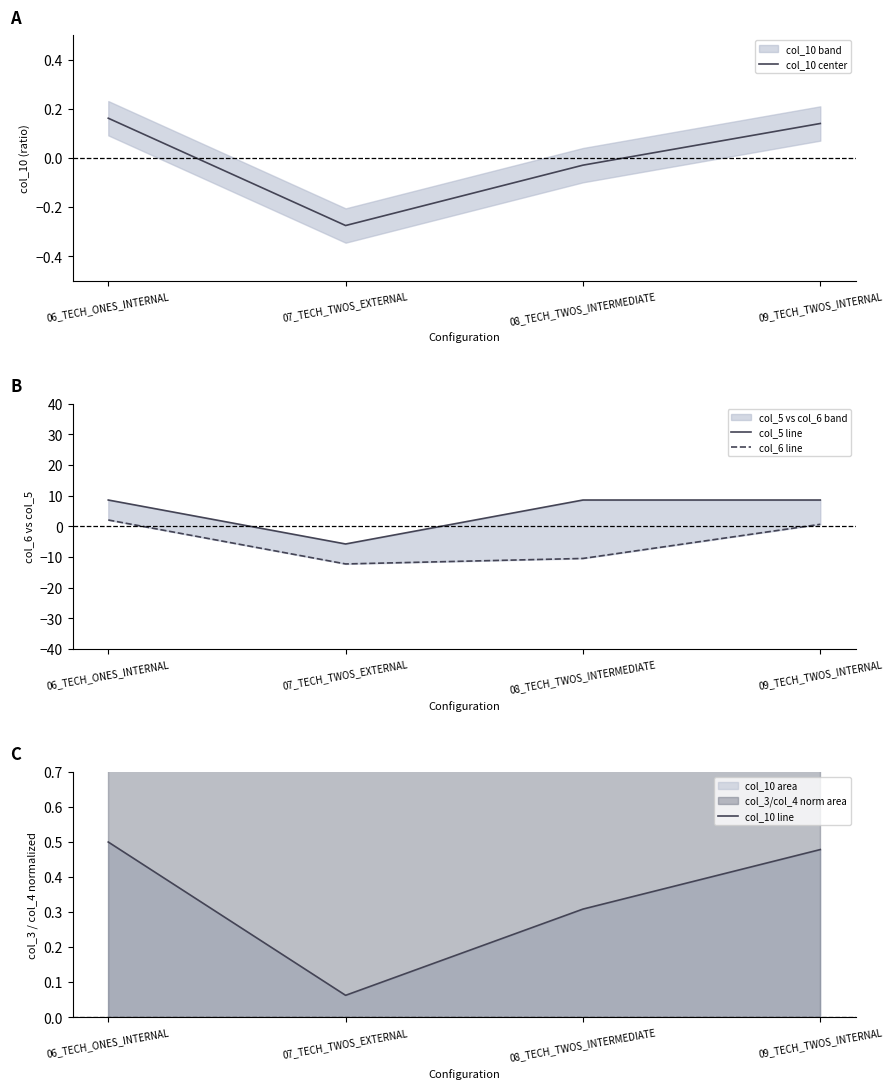

List the labels in order of col_10 line value, smallest first.

07_TECH_TWOS_EXTERNAL, 08_TECH_TWOS_INTERMEDIATE, 09_TECH_TWOS_INTERNAL, 06_TECH_ONES_INTERNAL